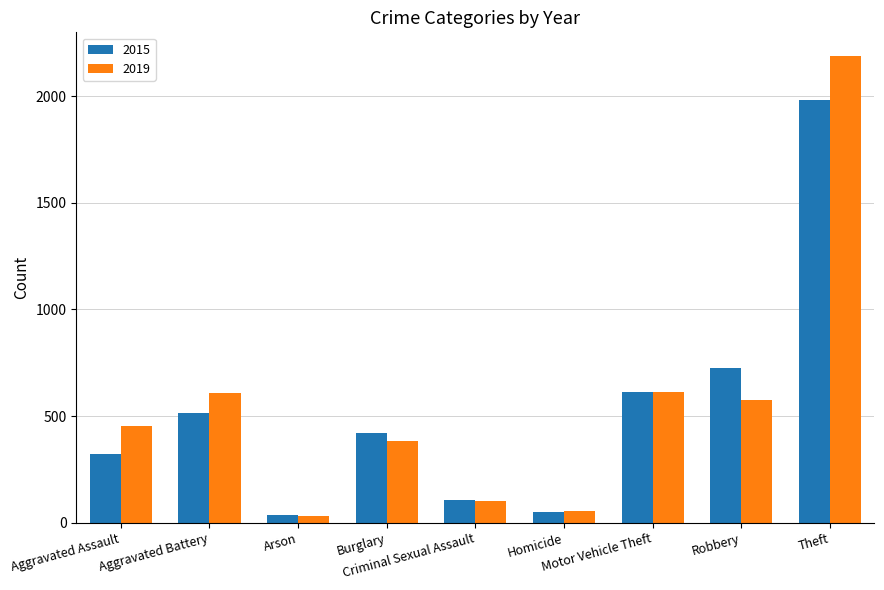

Rank the series by their maximum value, from highest to lowest.

2019, 2015